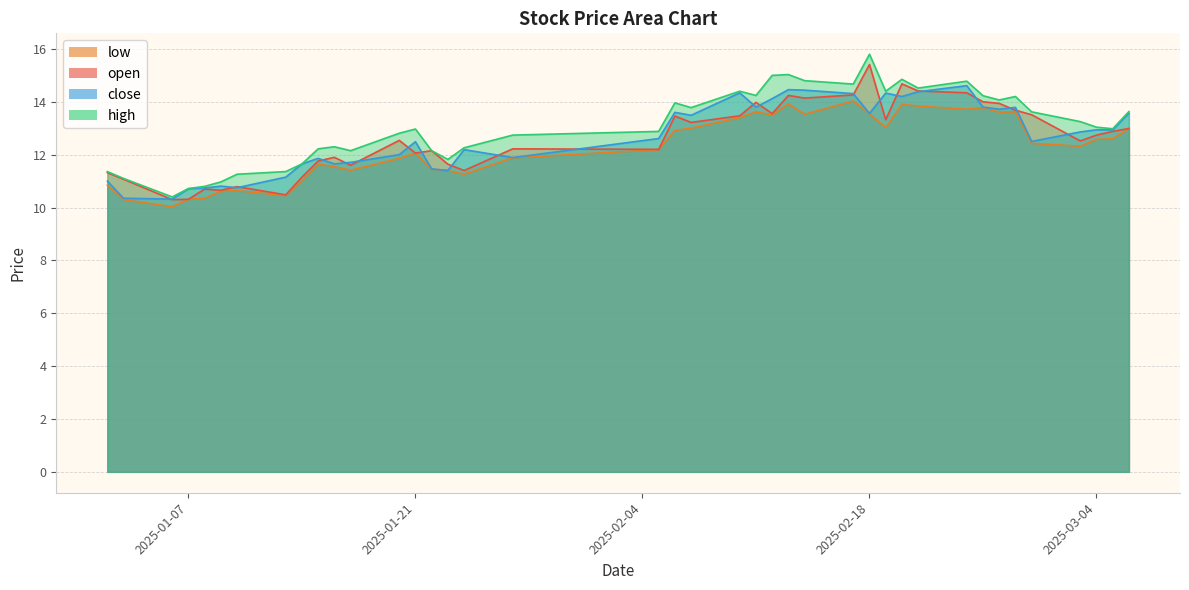

How many interior local peaks does the open series have?

11